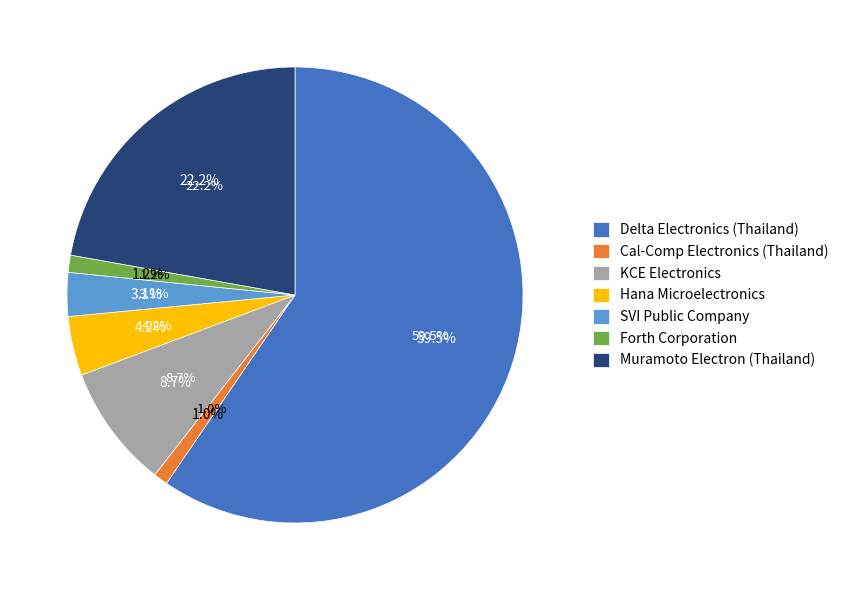

To the nearest percent, what is the difference between the Muramoto Electron (Thailand) and Forth Corporation slice percentages?

21%